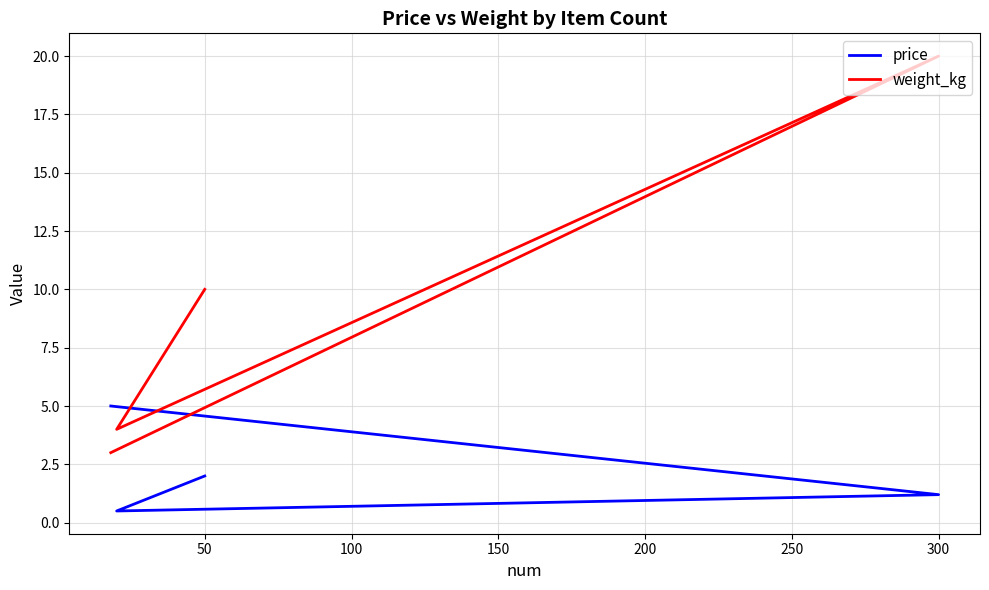

List the series in order of their overall mean, highest first.

weight_kg, price